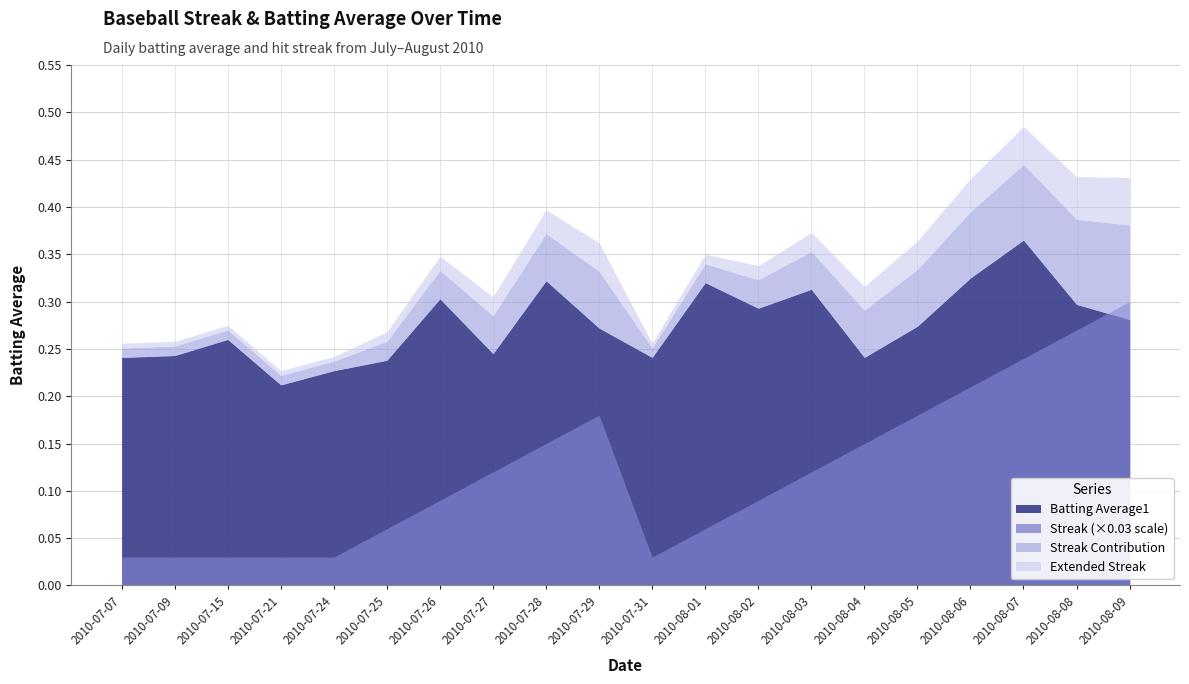

At which label does Streak first exceed 4?

2010-07-28